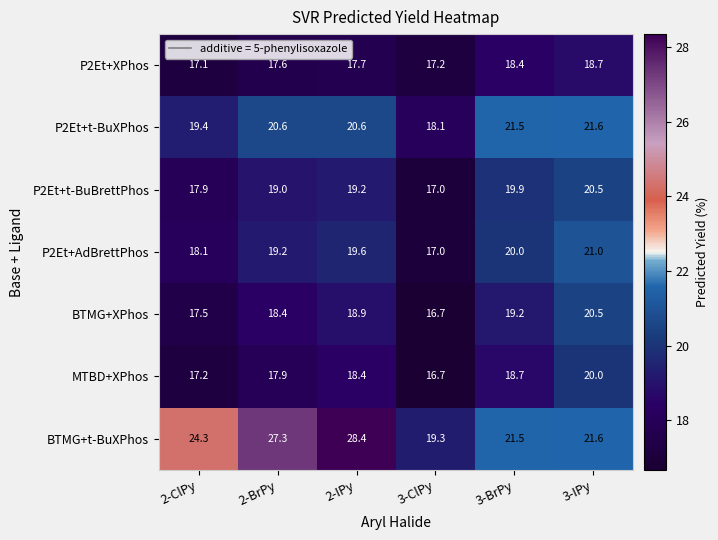

Rank the series at 2-ClPy from highest to lowest value.

BTMG+t-BuXPhos, P2Et+t-BuXPhos, P2Et+AdBrettPhos, P2Et+t-BuBrettPhos, BTMG+XPhos, MTBD+XPhos, P2Et+XPhos